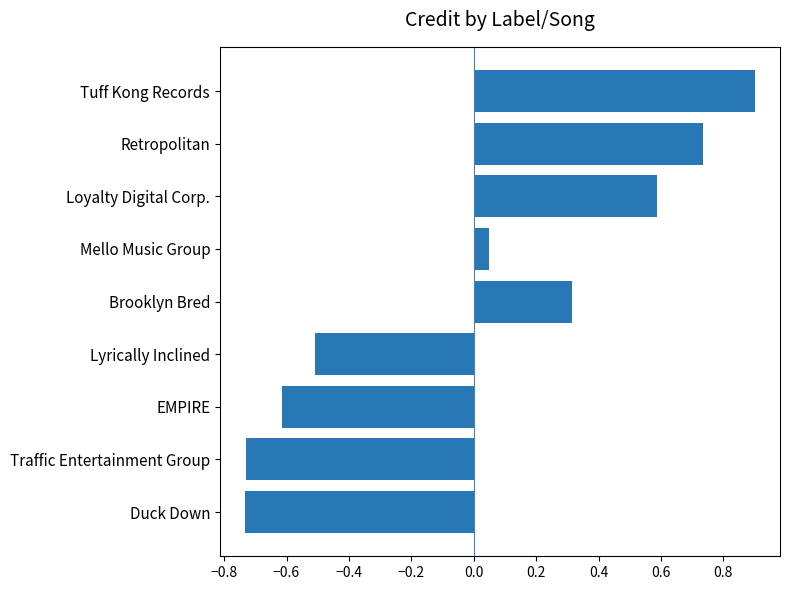

Which has a higher value, Tuff Kong Records or Lyrically Inclined?

Tuff Kong Records